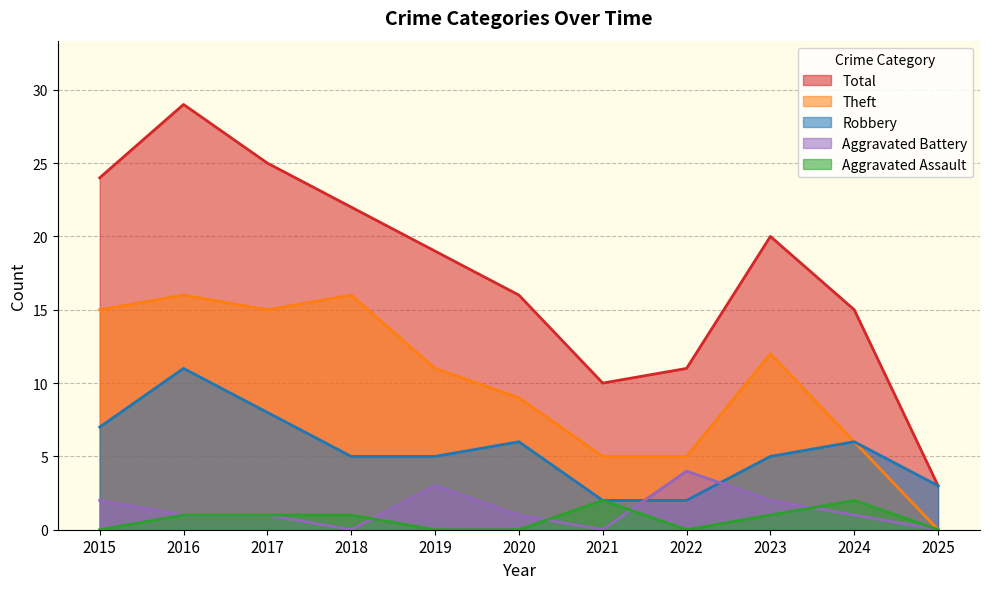

True or false: Aggravated Assault and Robbery cross at least once.

False